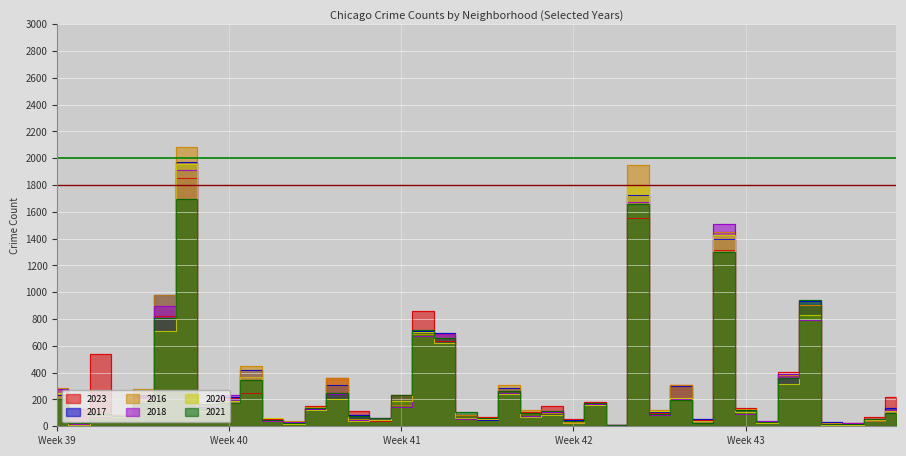

List the labels in order of 2016 value, smallest first.

Greektown, Edison Park, Andersonville, Grant Park, East Village, Gold Coast, Boystown, Beverly, Galewood, Hegewisch, Burnside, Clearing, Bucktown, Archer Heights, Armour Square, Chinatown, East Side, Fuller Park, Dunning, Hermosa, Garfield Ridge, Bridgeport, Avalon Park, Calumet Heights, Edgewater, Avondale, Ashburn, Albany Park, Gage Park, Douglas, Brighton Park, Grand Boulevard, Belmont Cragin, Chatham, Chicago Lawn, Grand Crossing, Auburn Gresham, Garfield Park, Englewood, Austin